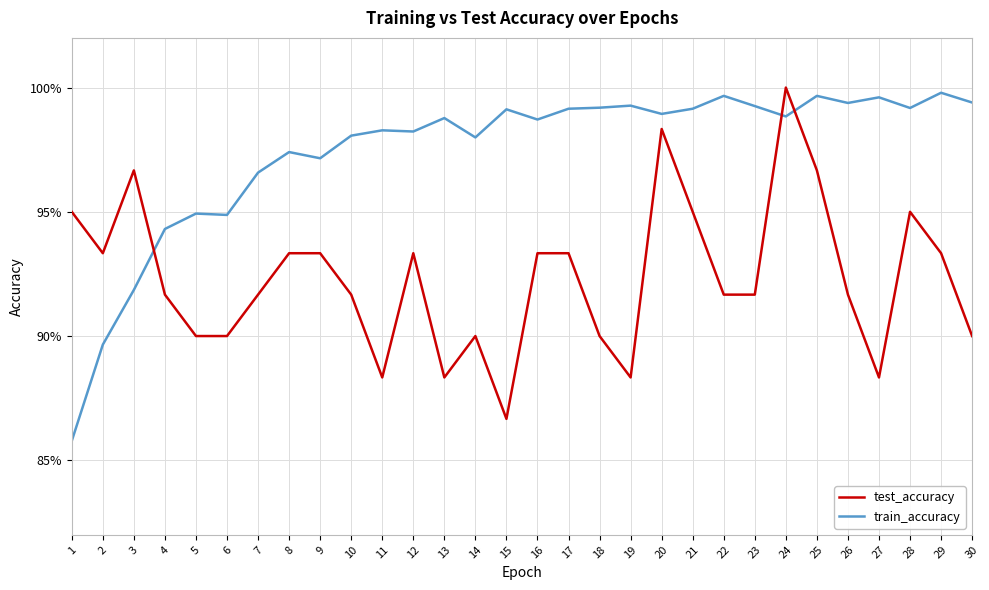

What are all the series names shown in the legend?

test_accuracy, train_accuracy